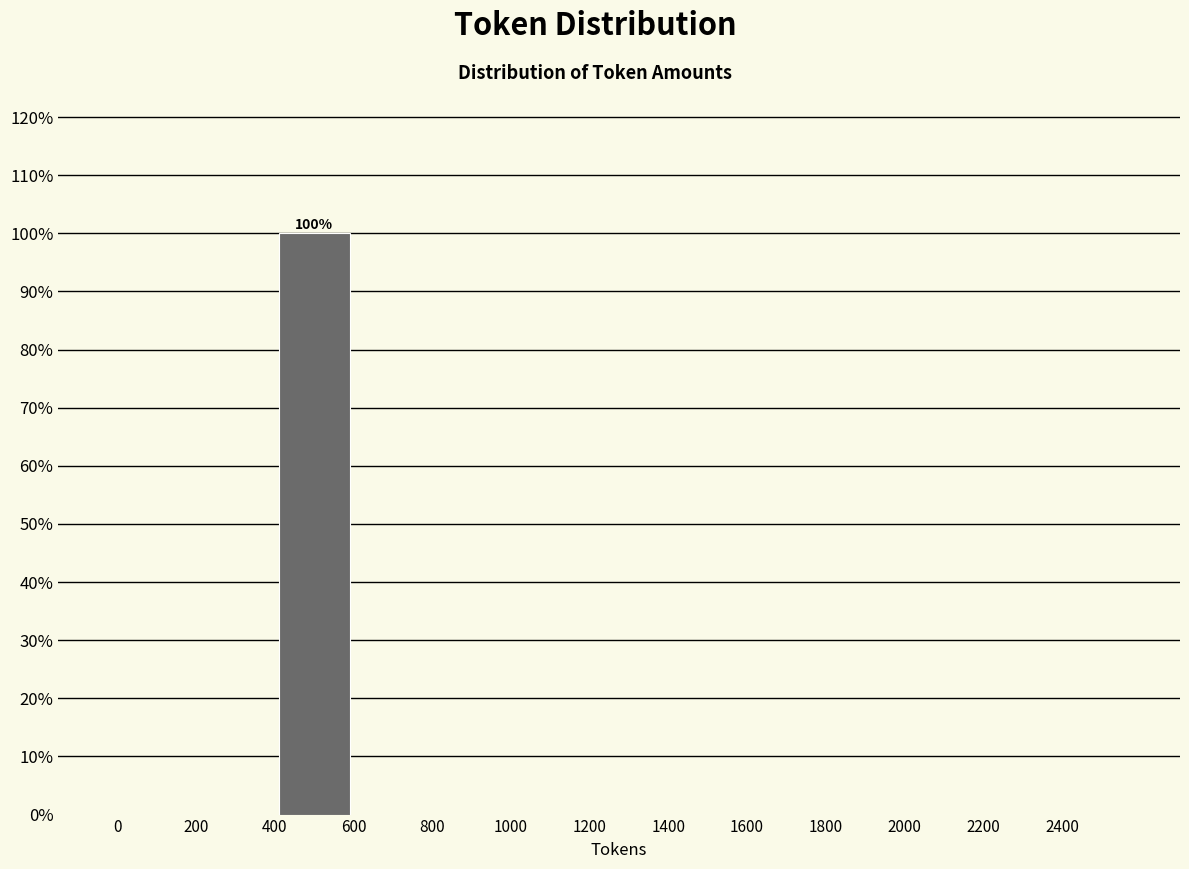

Which range on the x-axis has the tallest bar?

400 to 600